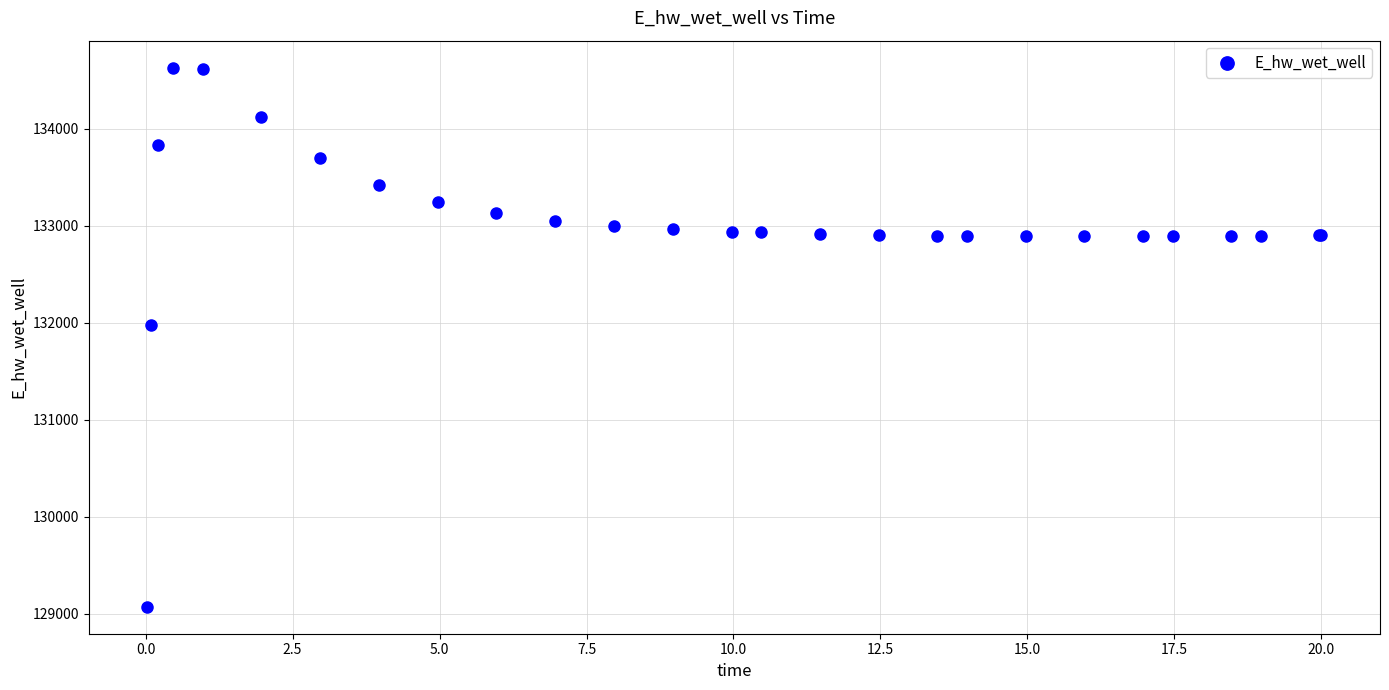

What Y value in the scatter plot is closest to 131849?

131969.9